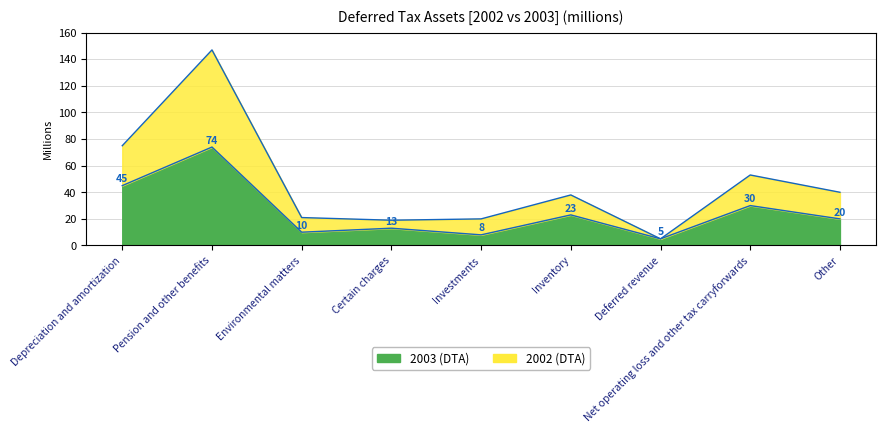

Is it true that 2003 equals 78 at Depreciation and amortization?

False